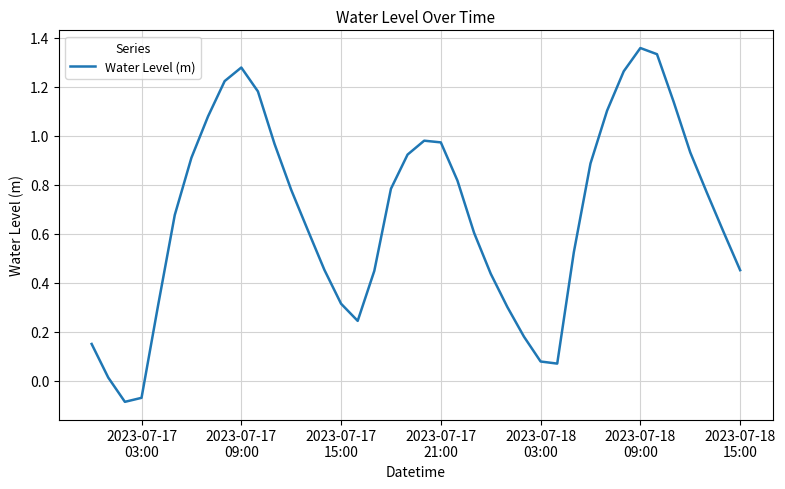

Reading right to left, what are all the values shown in this chart?

0.5	0.6	0.8	0.9	1.1	1.3	1.4	1.3	1.1	0.9	0.5	0.1	0.1	0.2	0.3	0.4	0.6	0.8	1.0	1.0	0.9	0.8	0.4	0.2	0.3	0.5	0.6	0.8	1.0	1.2	1.3	1.2	1.1	0.9	0.7	0.3	-0.1	-0.1	0.0	0.2